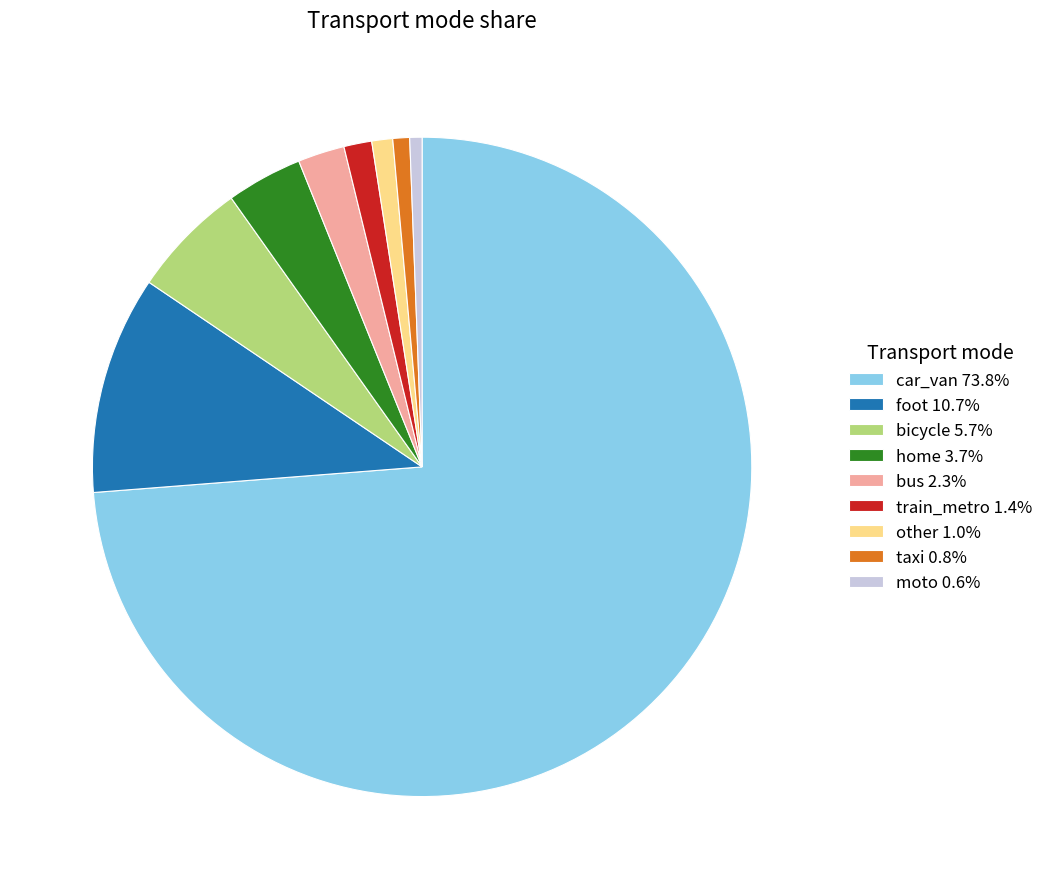

Does any single category account for the majority?

Yes